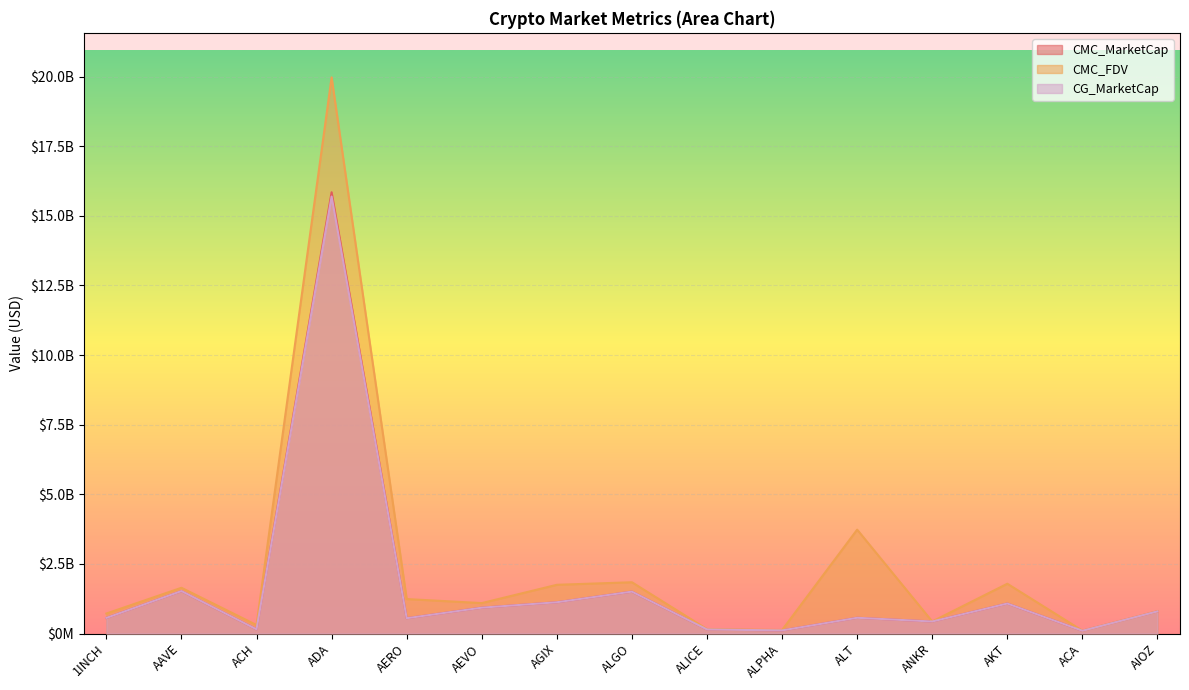

The CMC_MarketCap series shows 1845255904.8 at AKT. True or false?

False